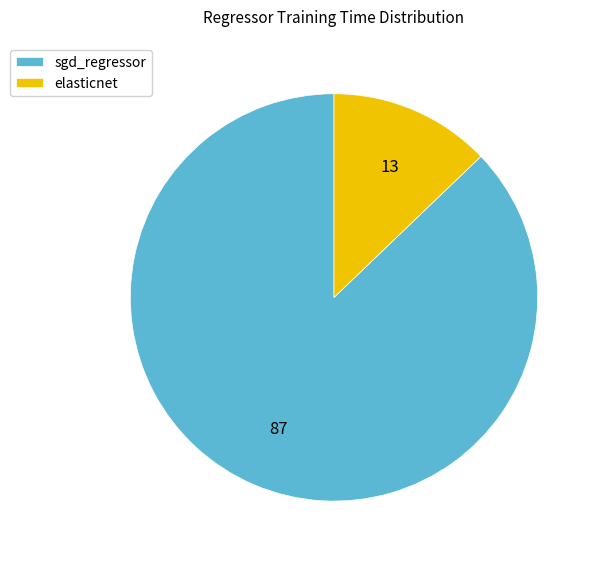

Which category has the biggest portion of the pie?

sgd_regressor